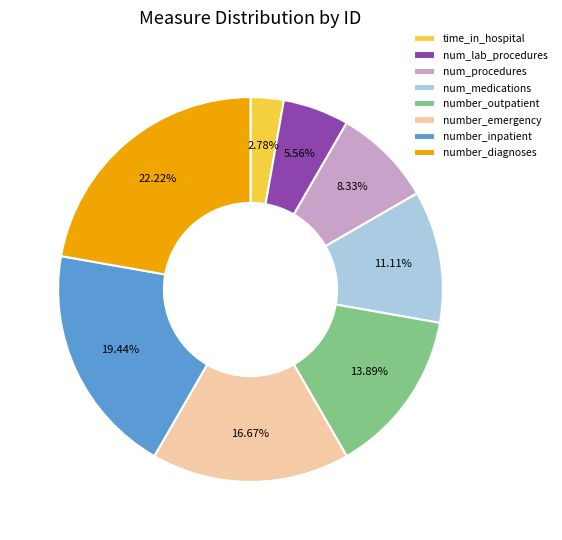

Is there any slice that represents more than half of the pie?

No